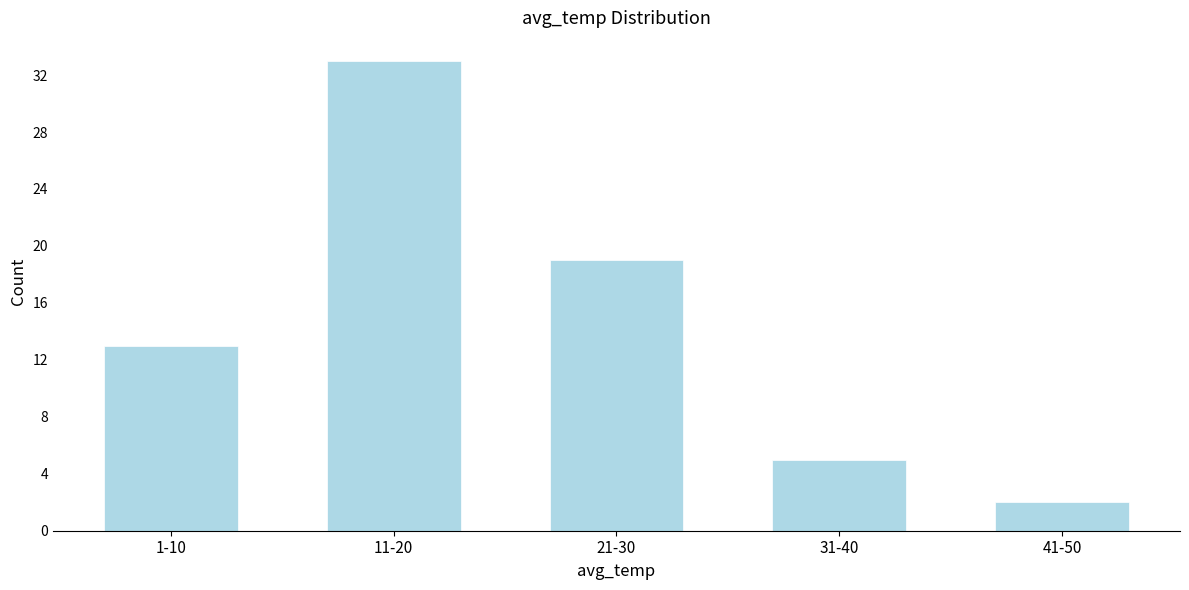

Reading left to right, what are all the values shown in this chart?

1-10=13	11-20=33	21-30=19	31-40=5	41-50=2